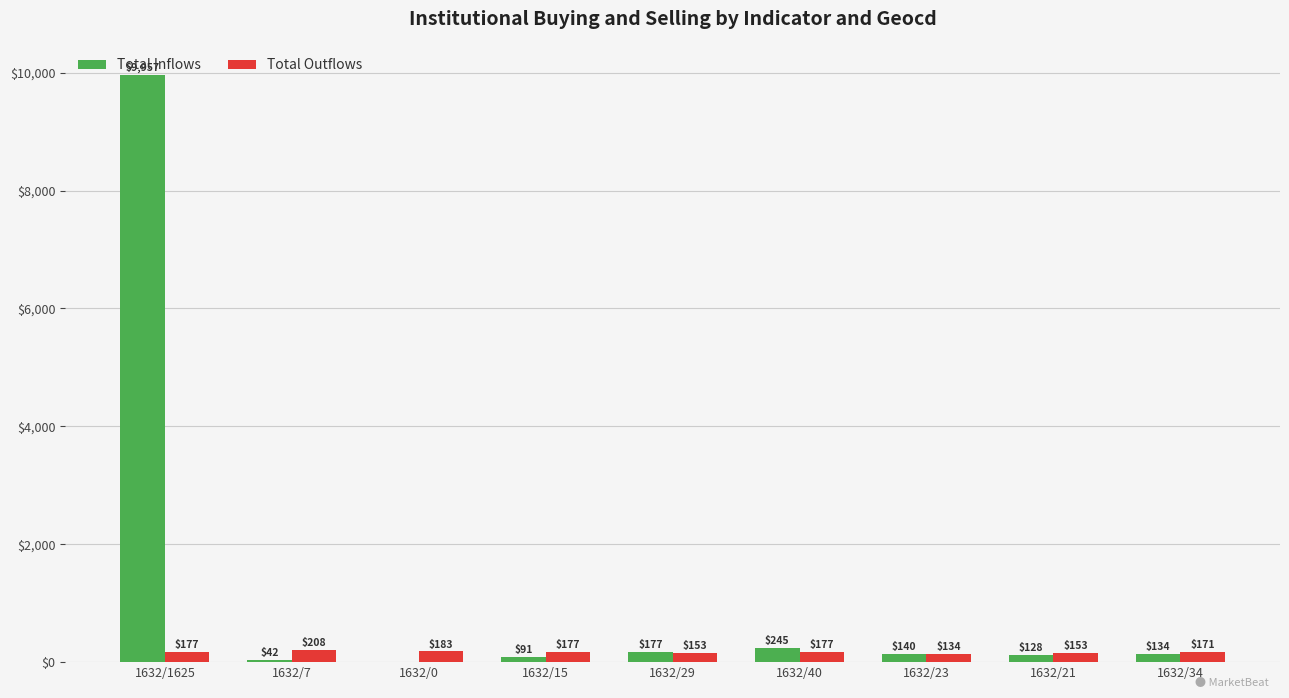

What is the total value across all series at 1632/34?

305